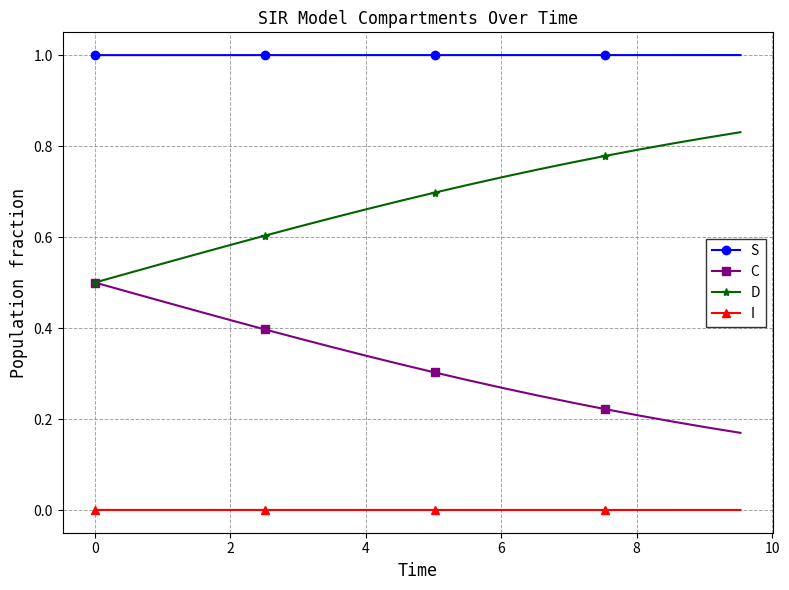

Which series has the largest total across all categories?

S